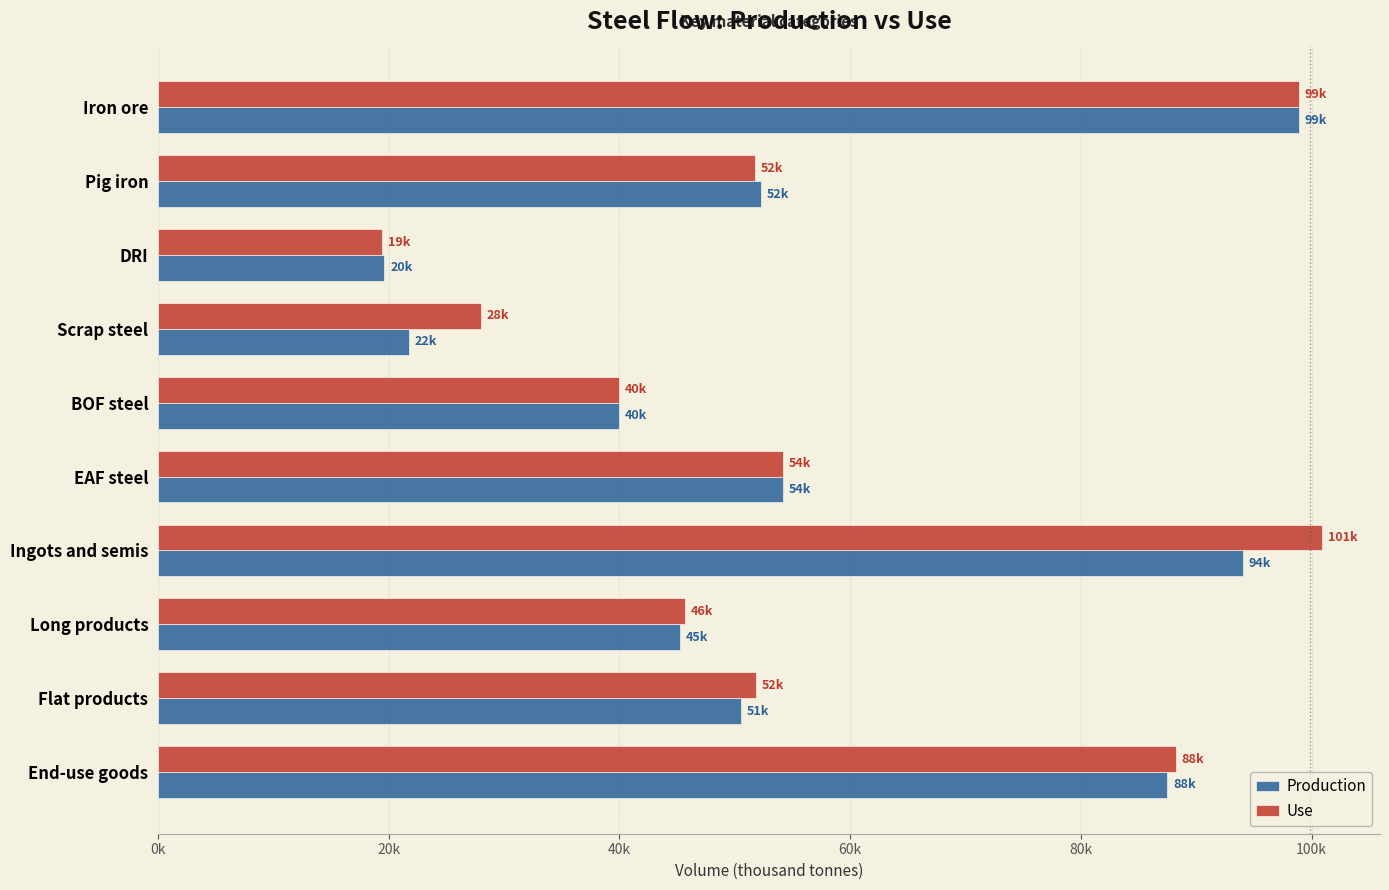

What are all the series names shown in the legend?

Production, Use